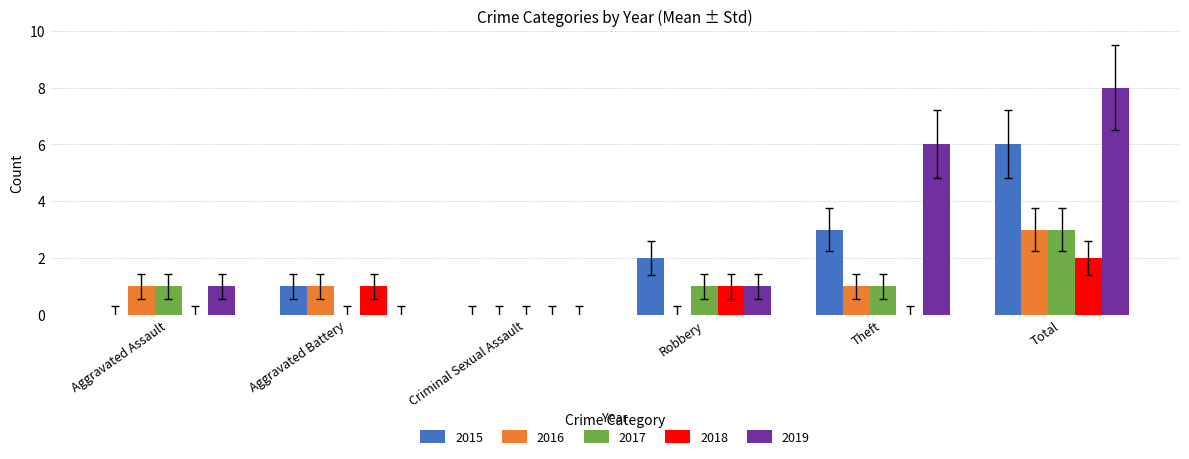

Where is 2019 nearest to the value 4?

Theft